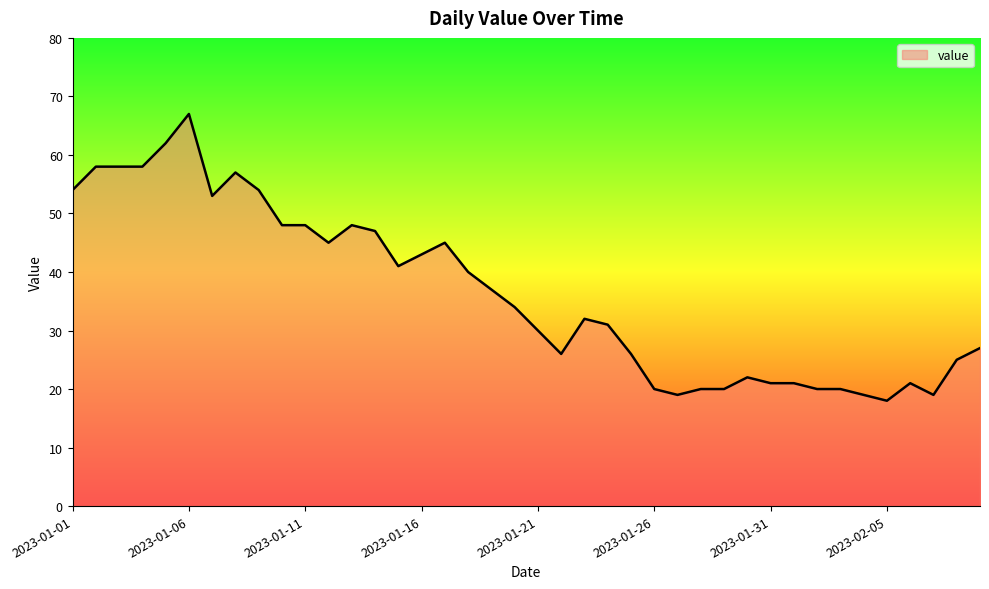

What is the difference between the maximum and minimum values?

49